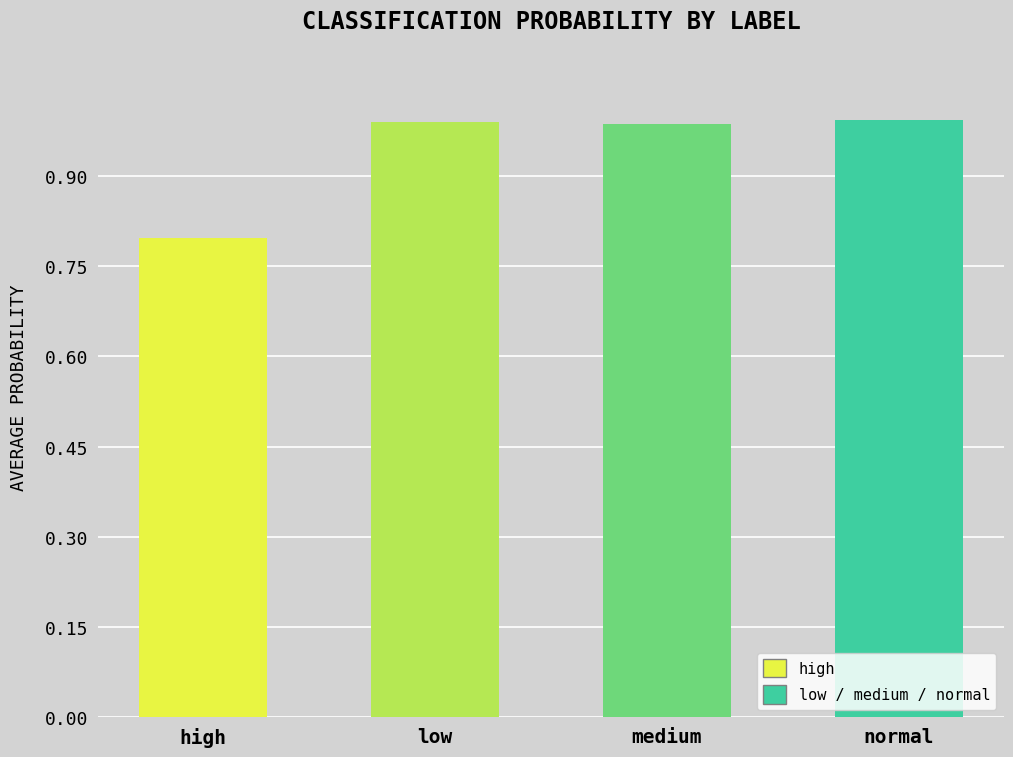

At which category does the chart reach its minimum across all series?

high